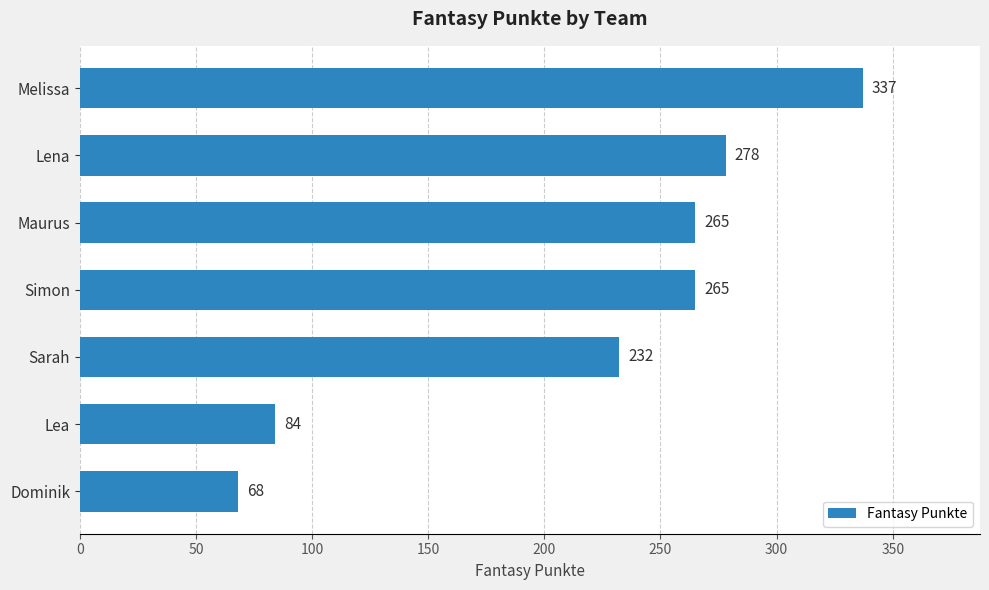

At which category does the chart reach its minimum across all series?

Dominik